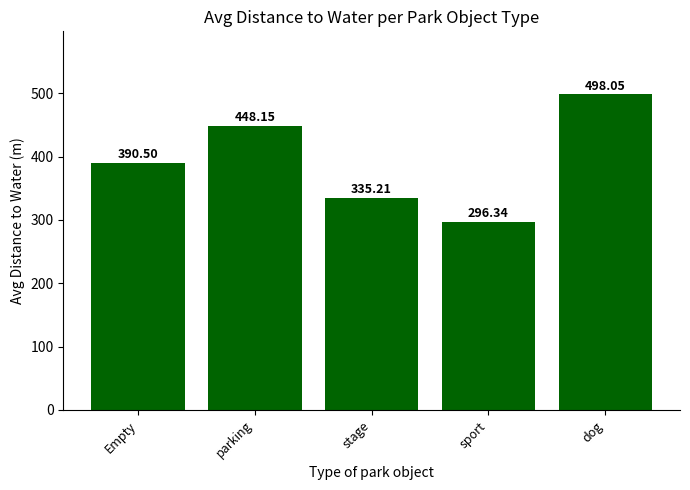

What is the minimum value shown in the chart?

296.3